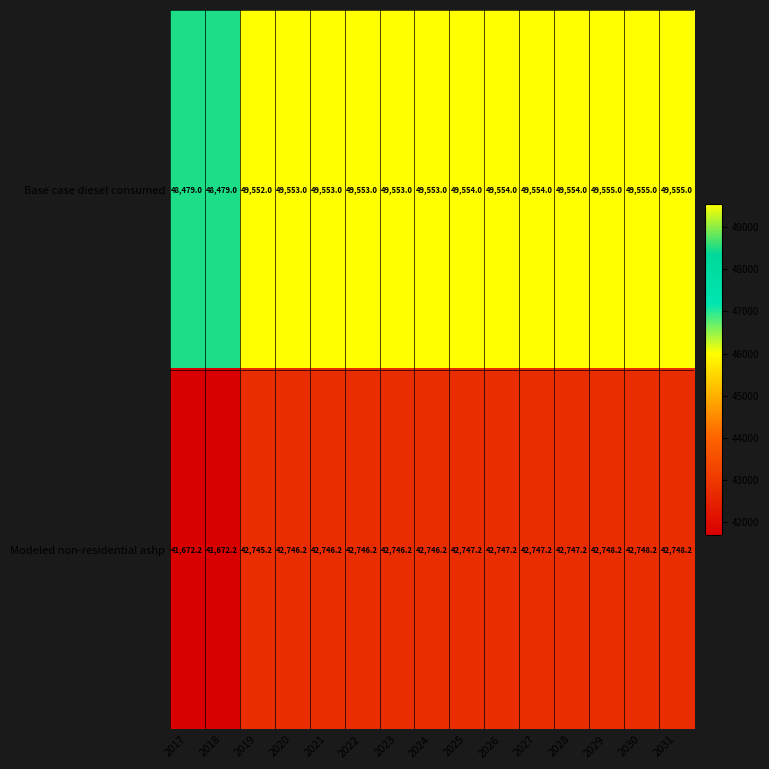

What is the maximum value shown in the chart?

49555.0